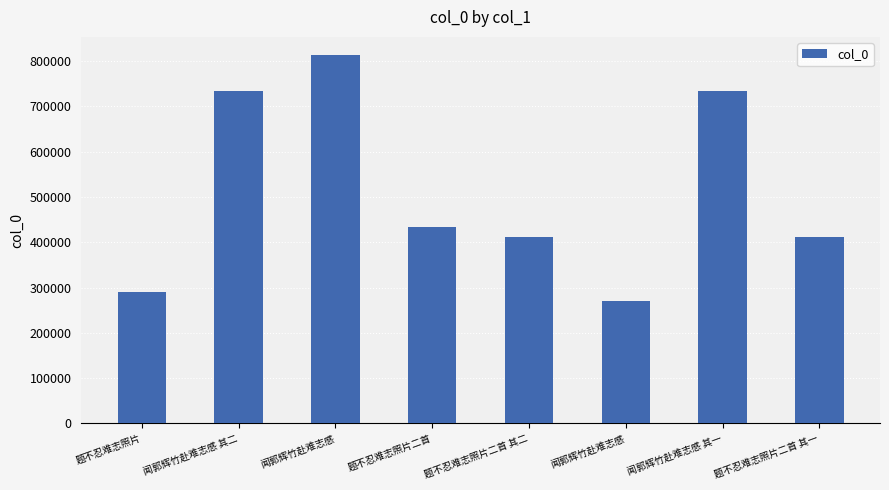

Reading left to right, what are all the values shown in this chart?

题不忍难志照片=290175	闻郭辉竹赴难志感 其二=733127	闻郭辉竹赴难志感=812900	题不忍难志照片二首=433146	题不忍难志照片二首 其二=411890	闻郭辉竹赴难志感=270903	闻郭辉竹赴难志感 其一=733126	题不忍难志照片二首 其一=411889